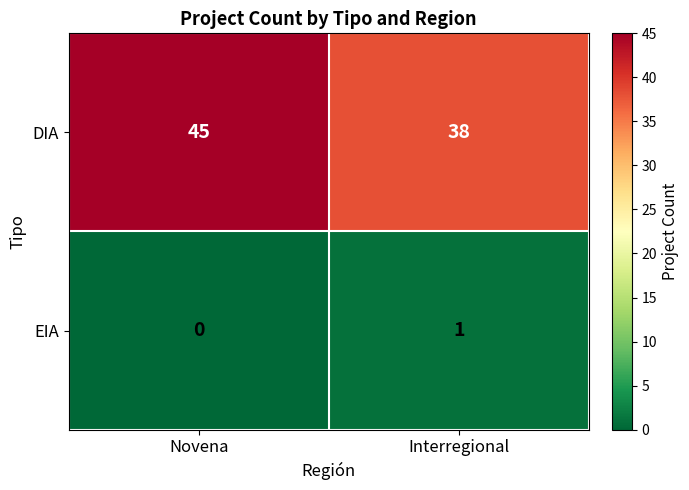

What is the difference between the highest and lowest values at Interregional?

37